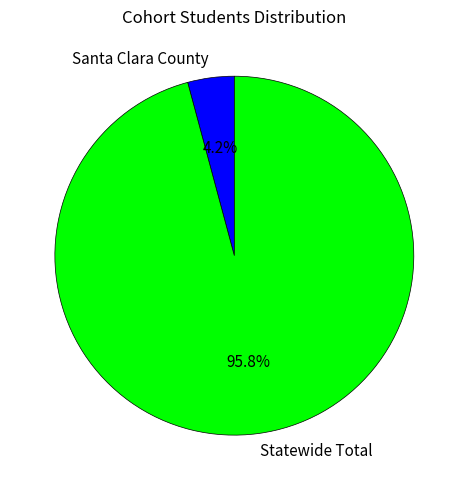

To the nearest percent, what portion does Statewide Total represent?

96%